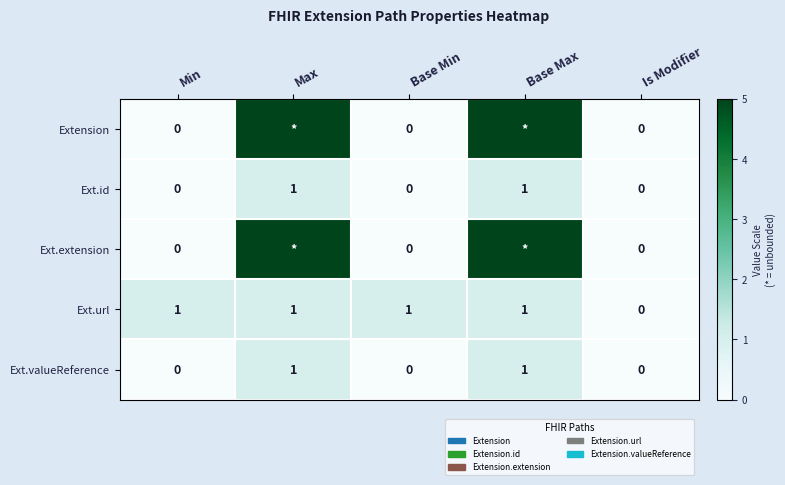

How many positive values does the Ext.id series have?

2